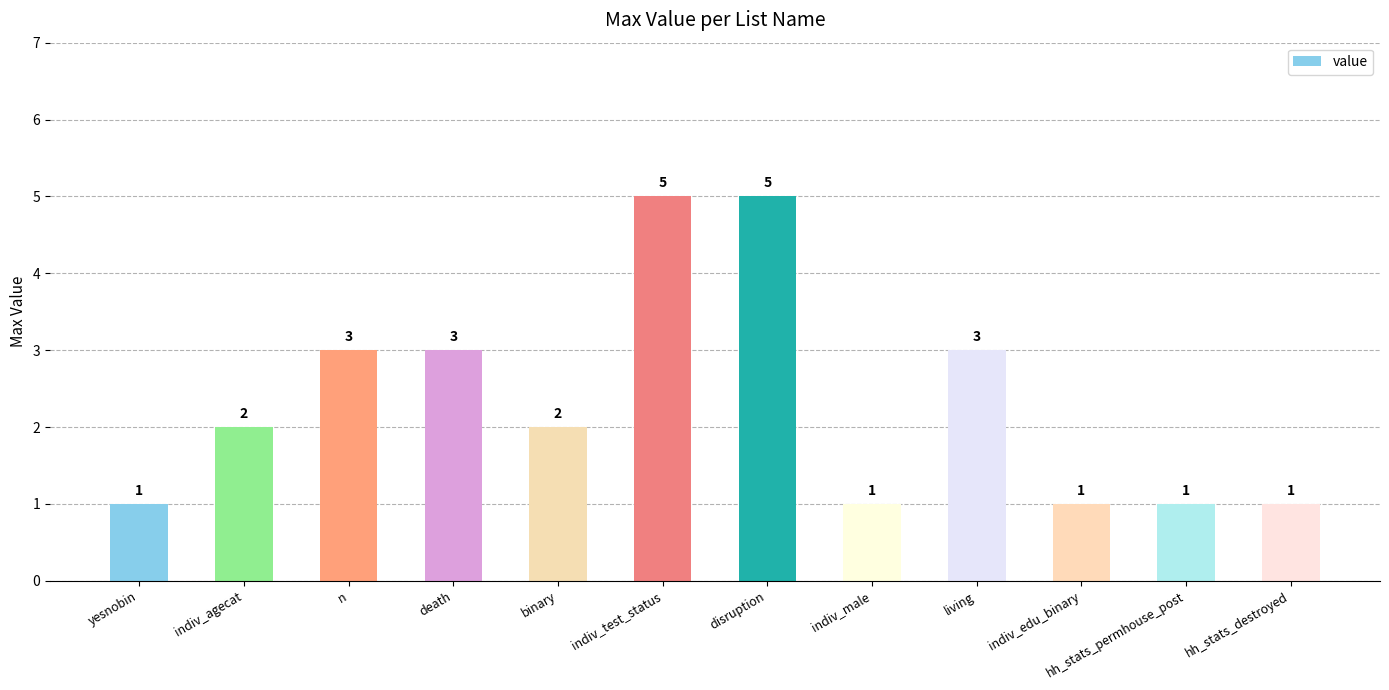

What is the label of the 7th bar from the right?

indiv_test_status